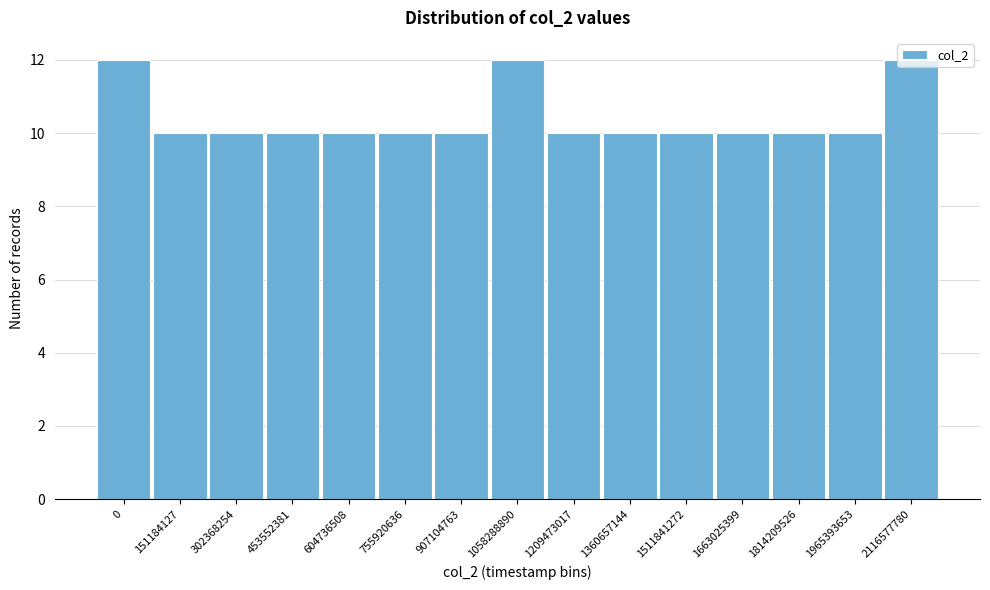

Is it true that the value at 907104763 is 10?

True